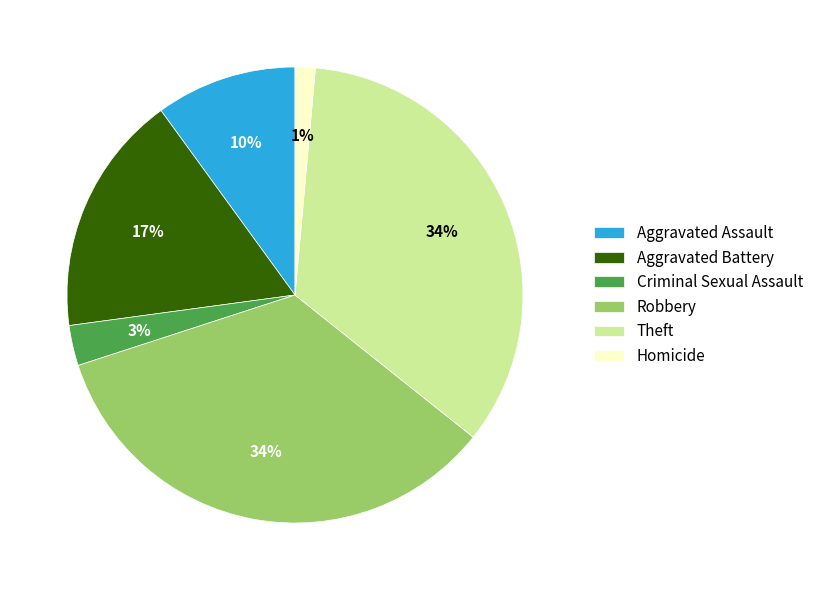

The Criminal Sexual Assault slice represents 3% of the pie. True or false?

True